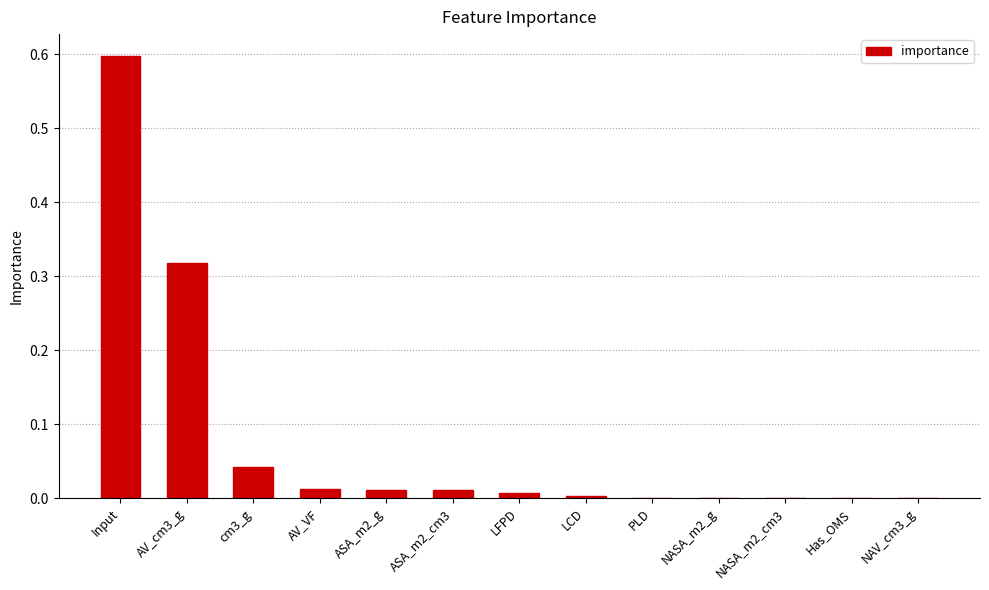

Between Input and ASA_m2_g, which is larger?

Input